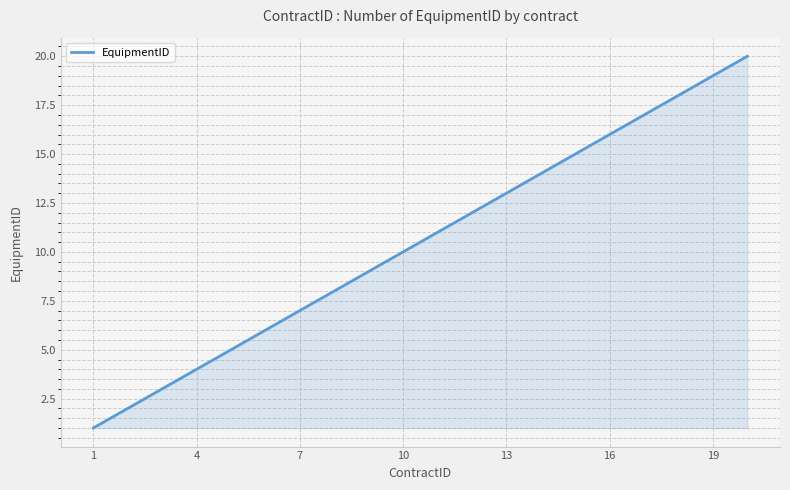

What is the maximum value shown in the chart?

20